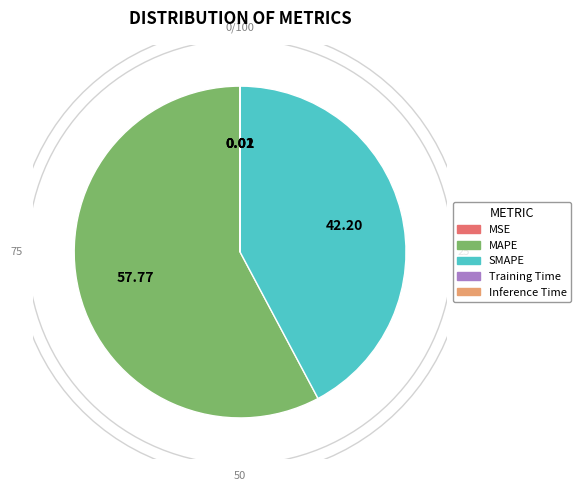

The Training Time slice represents 0% of the pie. True or false?

True